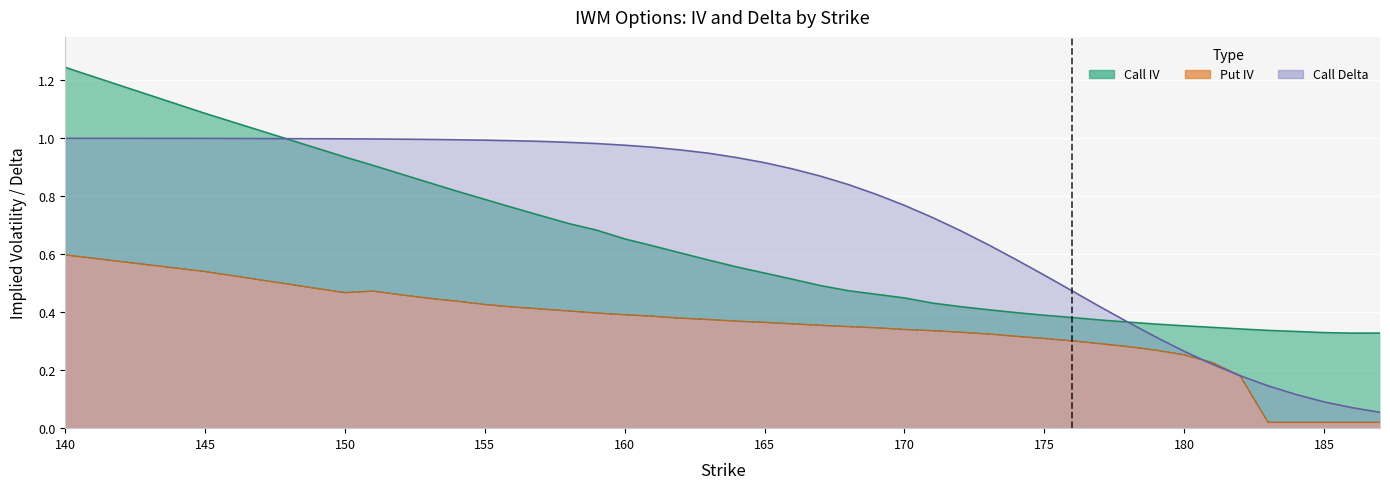

List the series in order of their peak value, highest first.

Call IV, Call Delta, Put IV